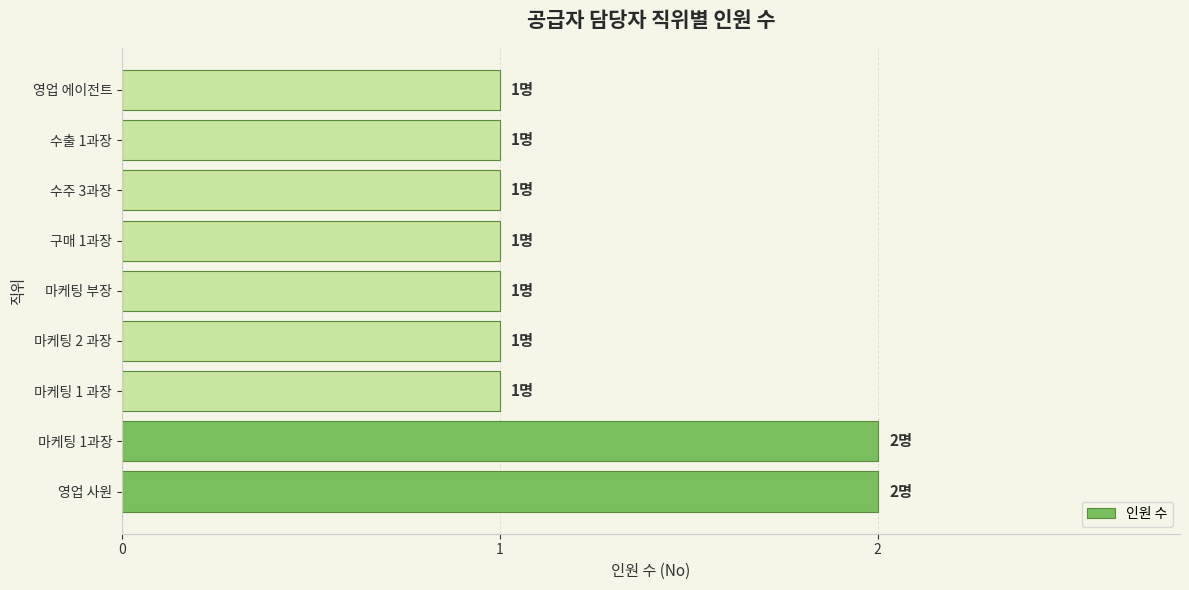

Approximately how many times larger is the value at 마케팅 1과장 compared to 수주 3과장?

2.0